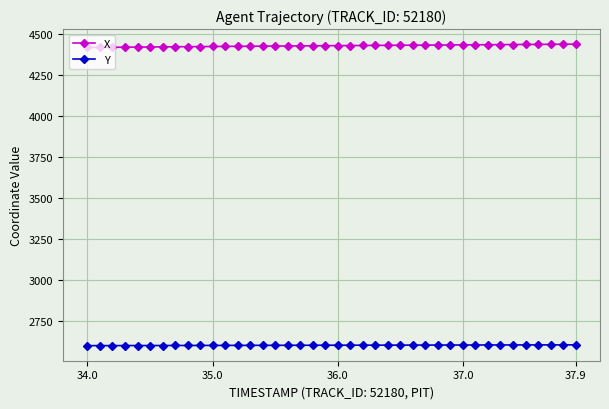

What is the sum of all X values?

177238.6